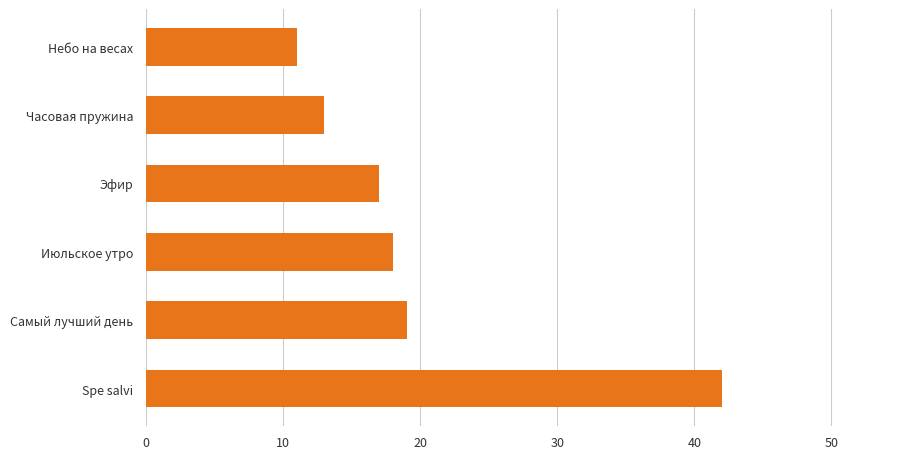

What is the smallest value displayed?

11